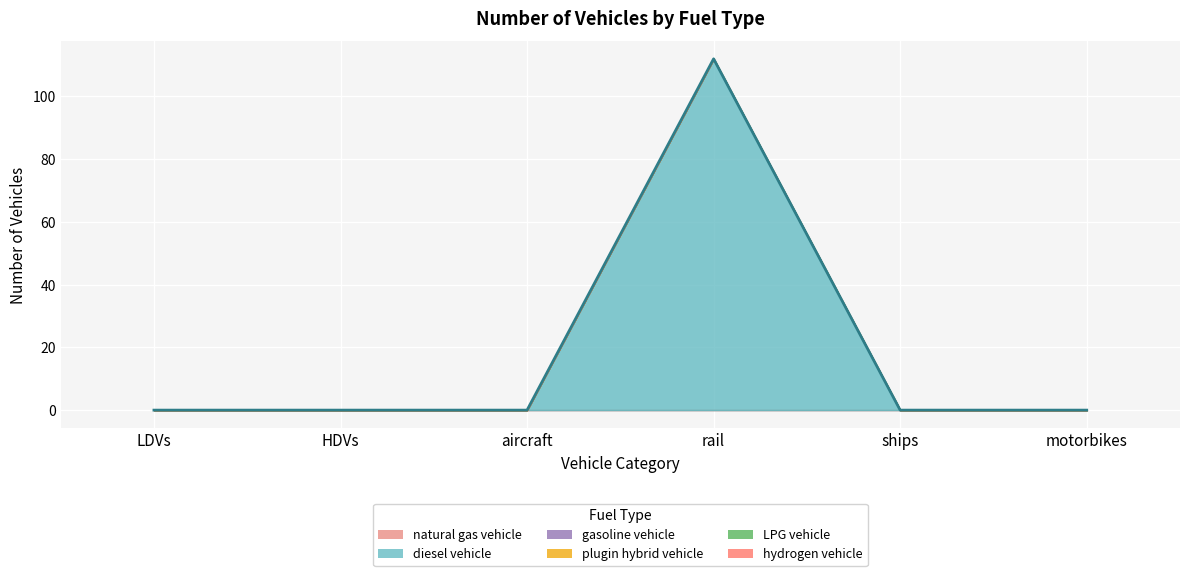

What is the sum of all diesel vehicle values?

112